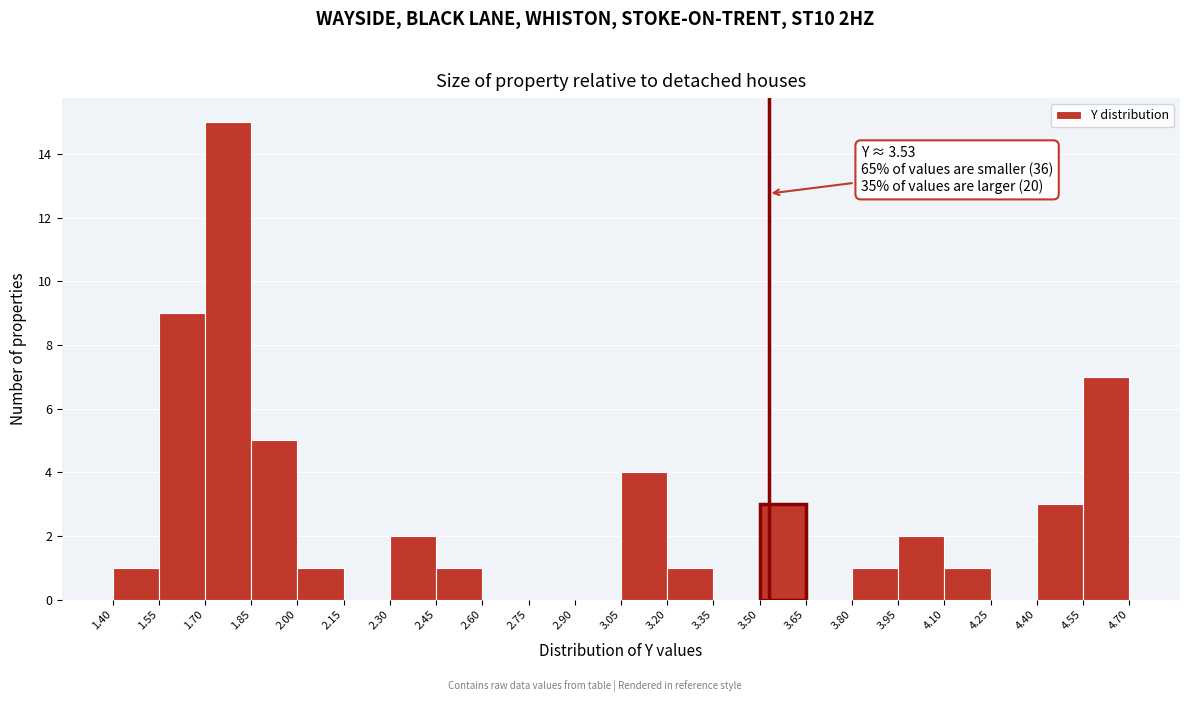

Which range on the x-axis has the tallest bar?

1.70 to 1.85